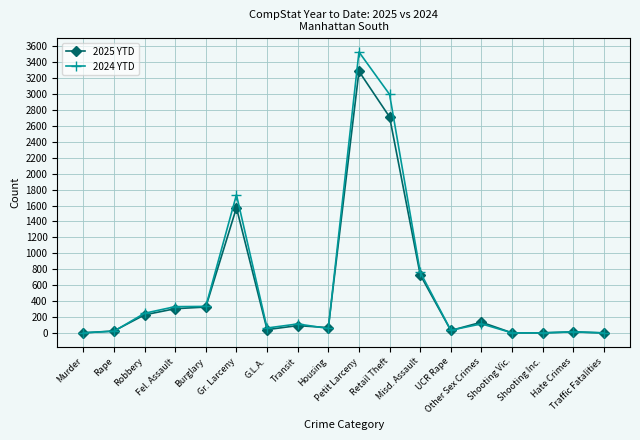

What position from the right is Retail Theft?

8